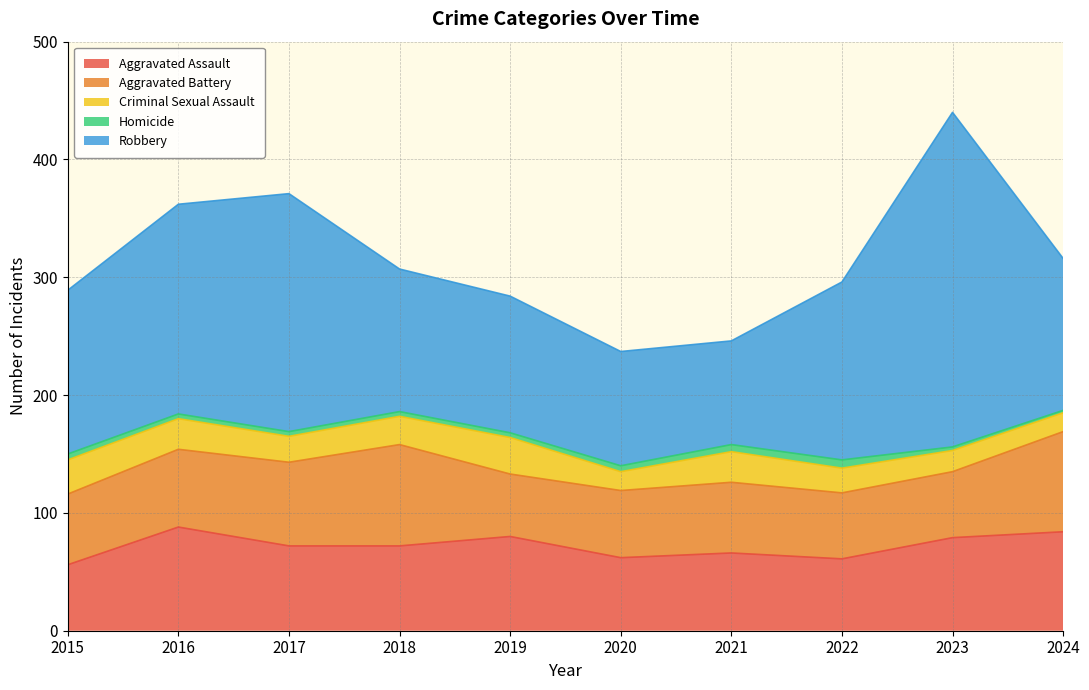

Reading right to left, what are all the values shown in this chart?

Aggravated Assault: 2024=84	2023=79	2022=61	2021=66	2020=62	2019=80	2018=72	2017=72	2016=88	2015=56
Aggravated Battery: 2024=85	2023=56	2022=56	2021=60	2020=57	2019=53	2018=86	2017=71	2016=66	2015=60
Criminal Sexual Assault: 2024=16	2023=18	2022=21	2021=26	2020=16	2019=31	2018=24	2017=22	2016=26	2015=29
Homicide: 2024=2	2023=3	2022=7	2021=6	2020=5	2019=4	2018=4	2017=4	2016=4	2015=5
Robbery: 2024=129	2023=284	2022=151	2021=88	2020=97	2019=116	2018=121	2017=202	2016=178	2015=139